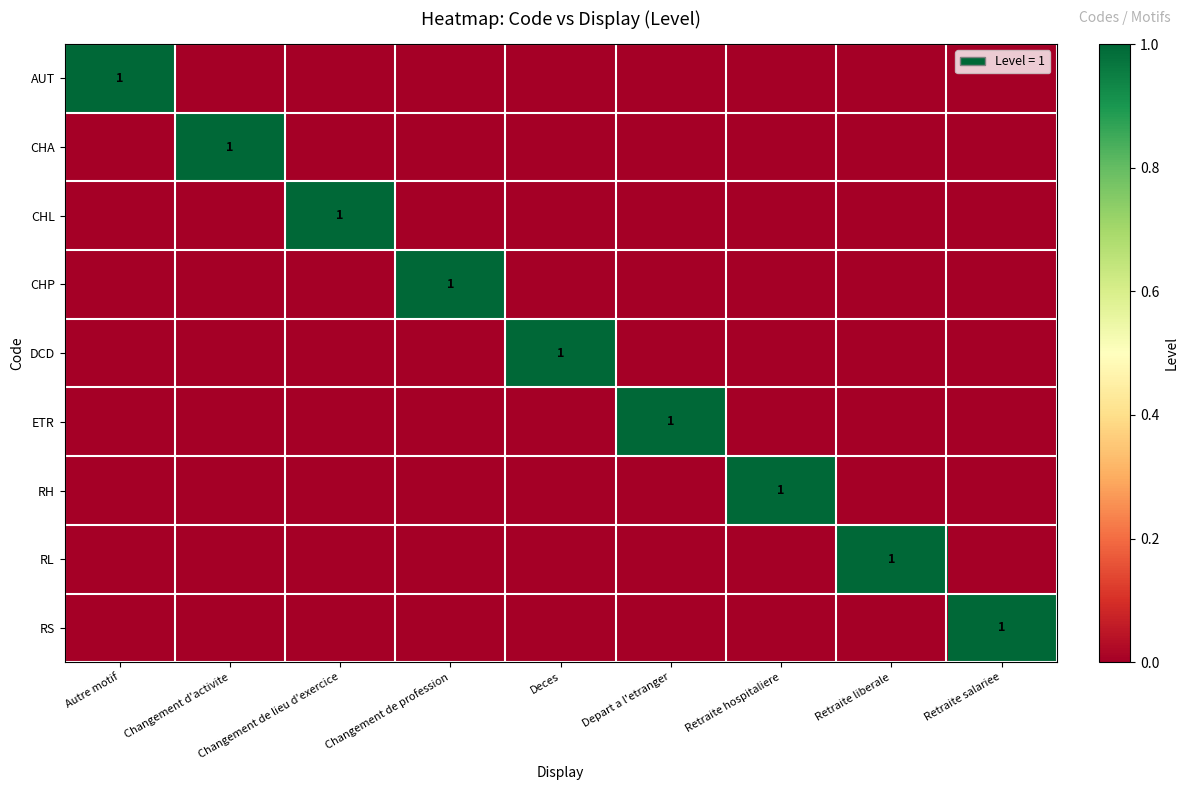

True or false: RL has a value of 1 at Retraite liberale.

True